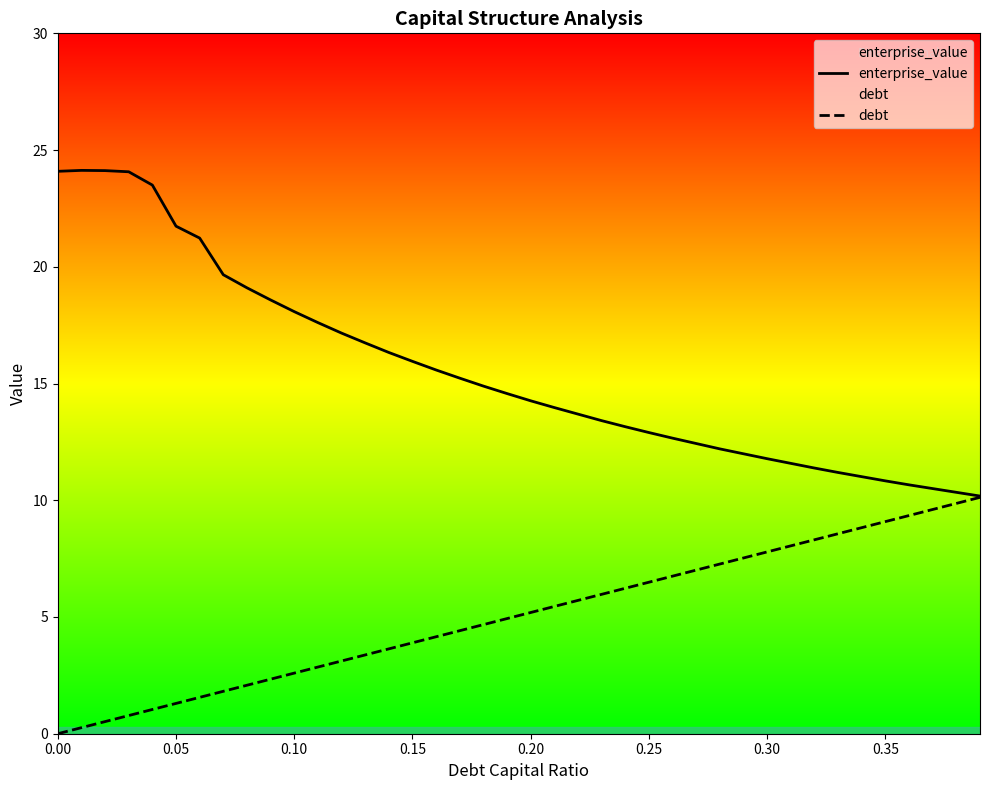

List the series in order of their peak value, highest first.

enterprise_value, debt